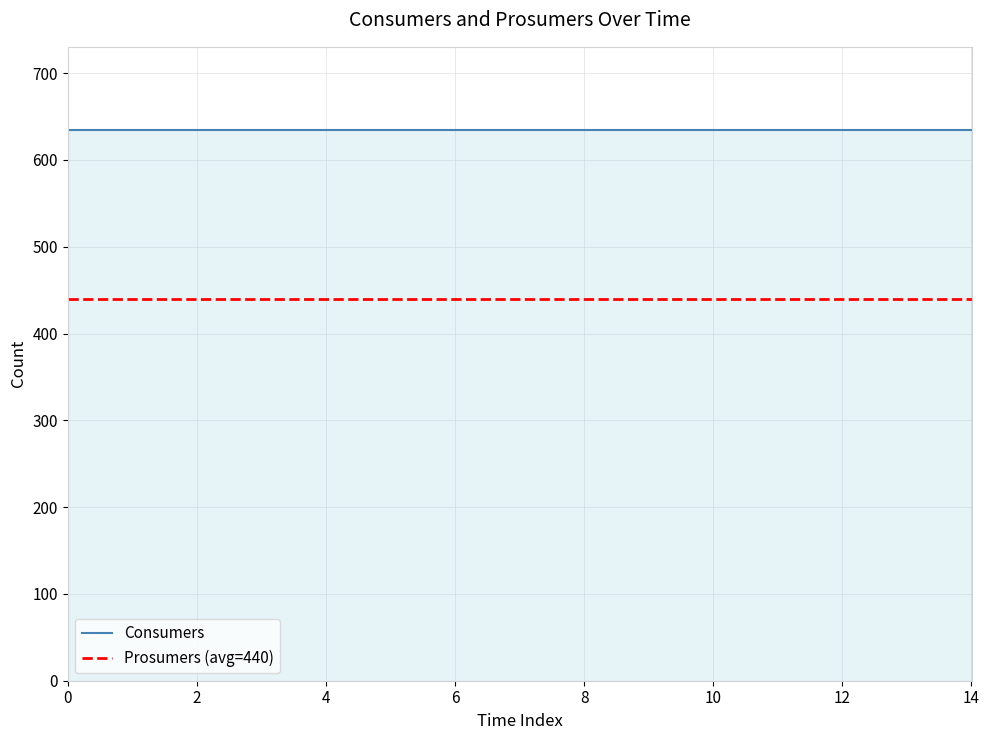

True or false: Prosumers has more than 0 interior local peaks.

False